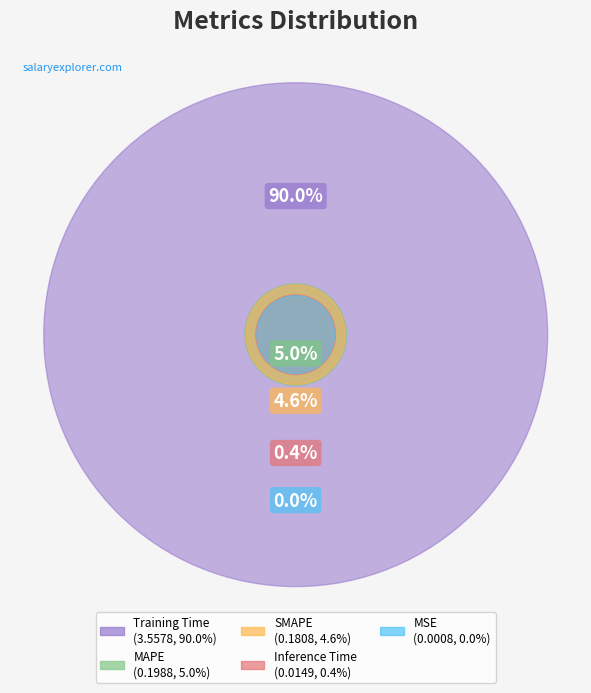

What is the change in value from MSE to MAPE?

+0.2